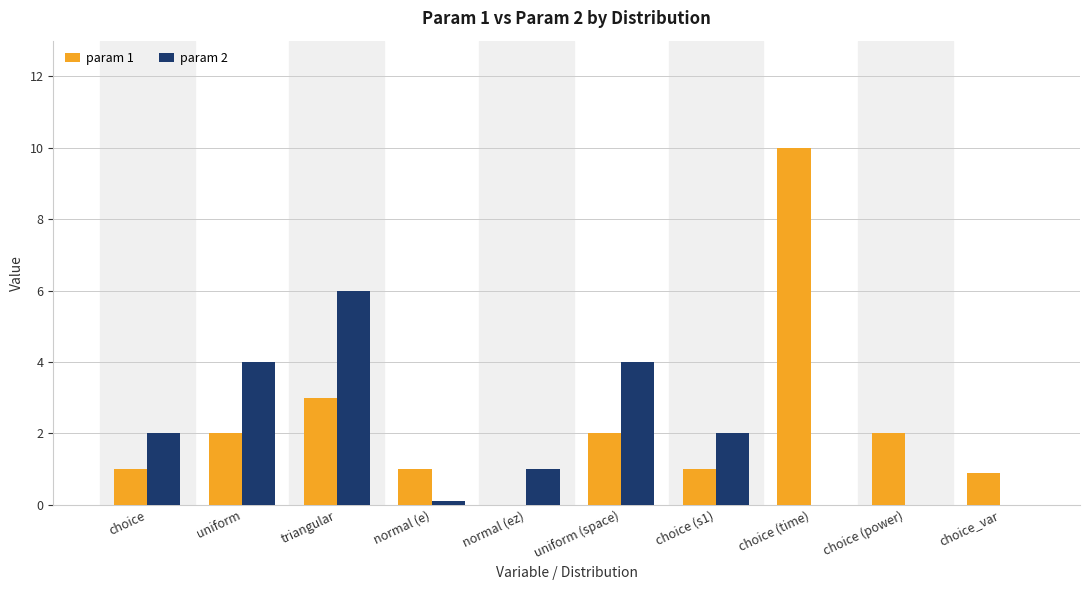

At which category does the chart reach its peak across all series?

choice (time)